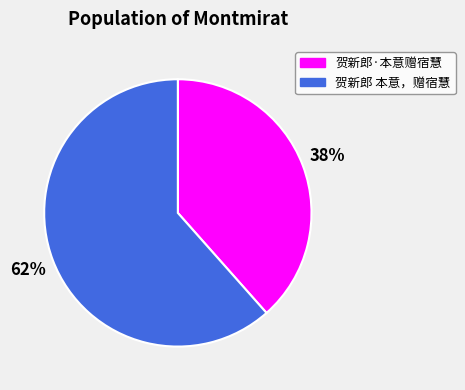

True or false: 贺新郎 本意，赠宿慧 accounts for 71% of the total.

False